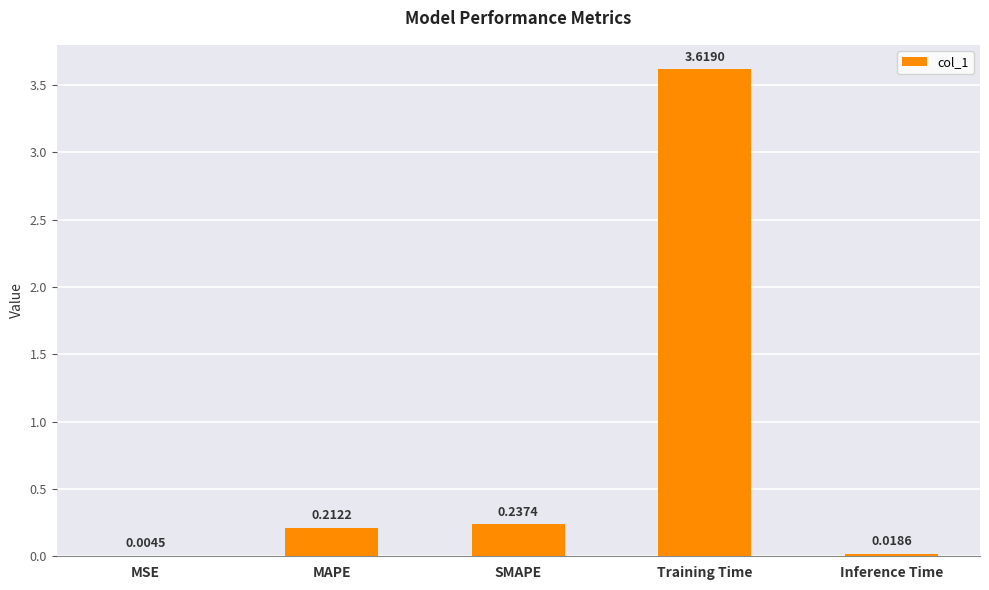

What is the change in value from SMAPE to Training Time?

+3.4